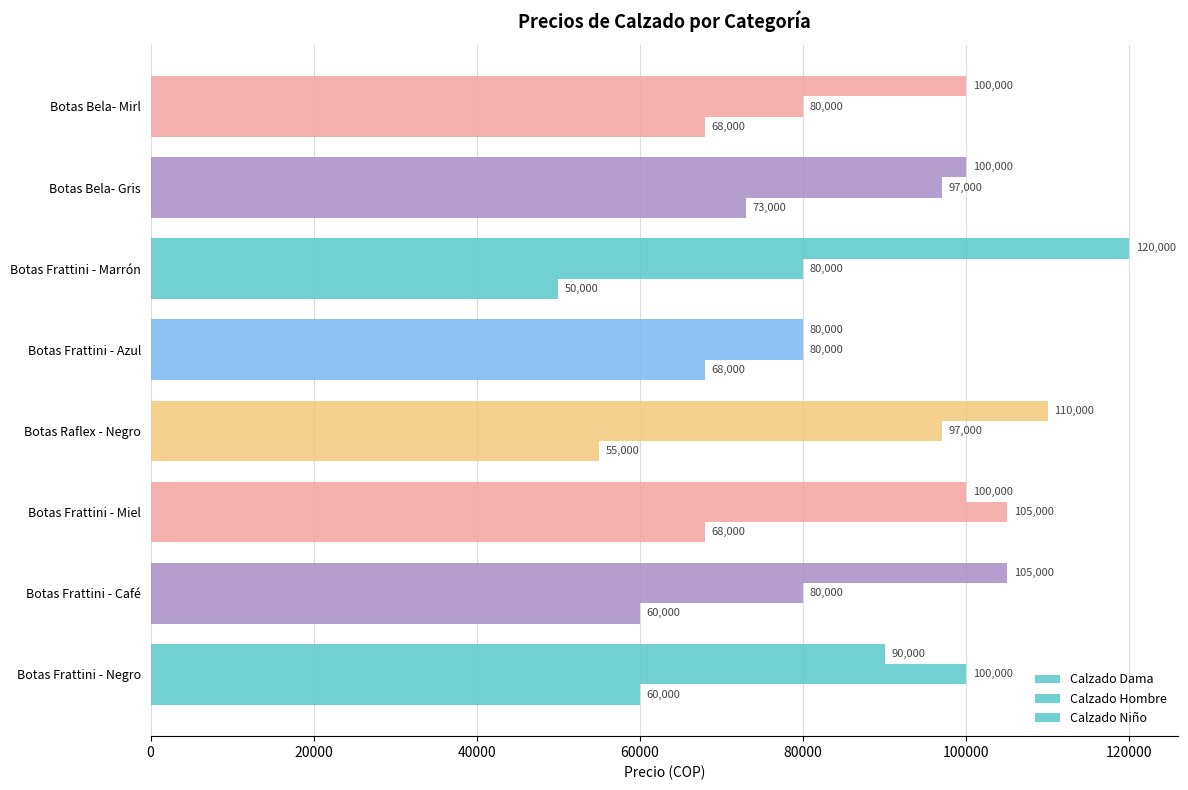

What is the value of the Calzado Hombre bar at the 6th from the left?

80000